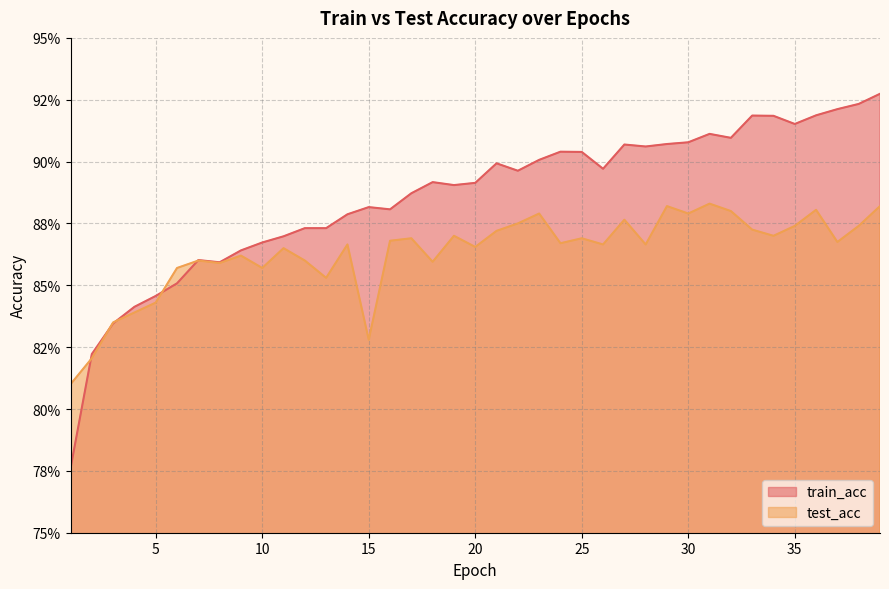

How many times do test_acc and train_acc cross each other?

5